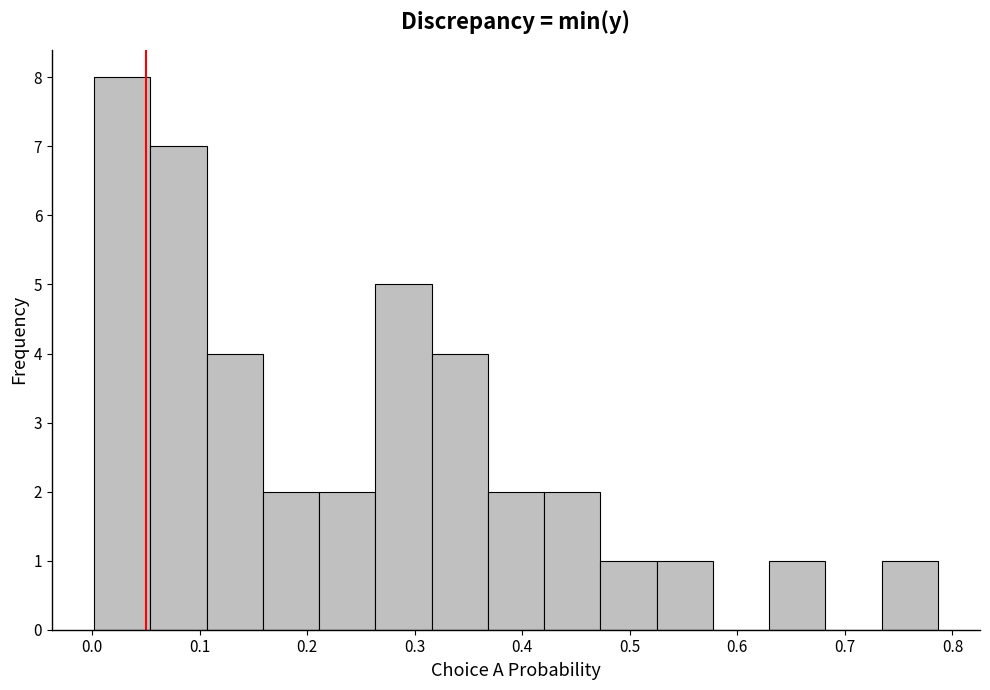

Which range on the x-axis has the tallest bar?

0.00 to 0.05